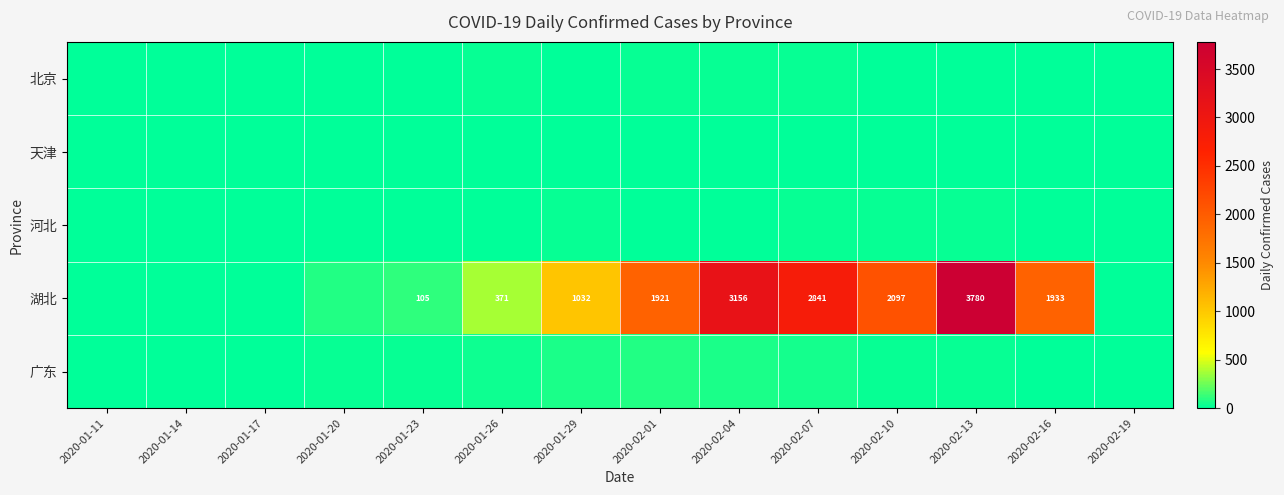

Is it true that 湖北 equals 3780 at 2020-02-13?

True